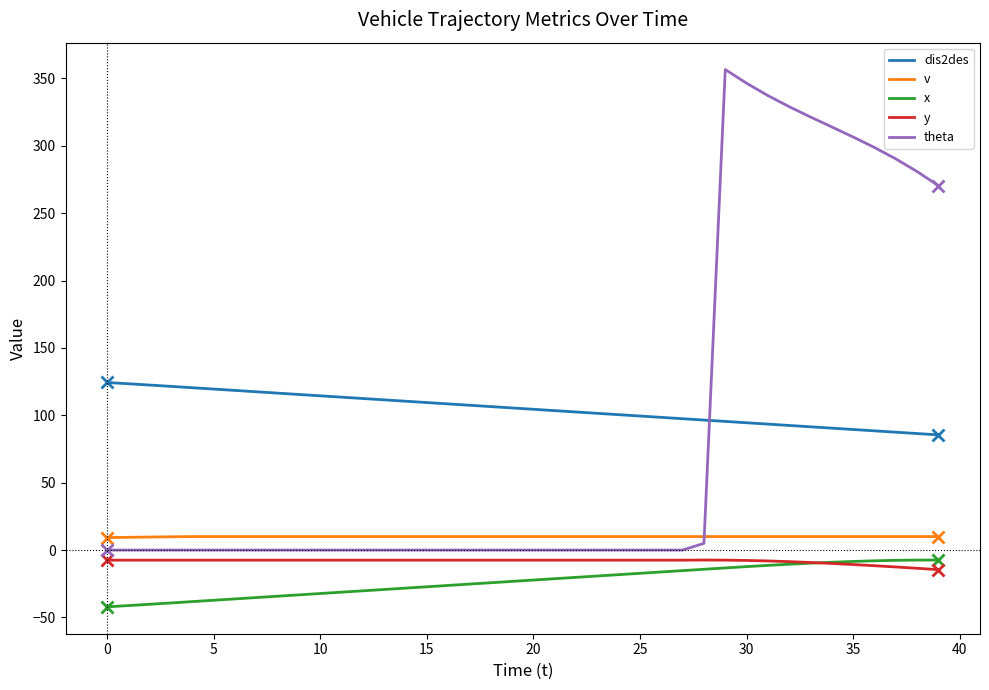

Which series has the largest range (max minus min)?

theta